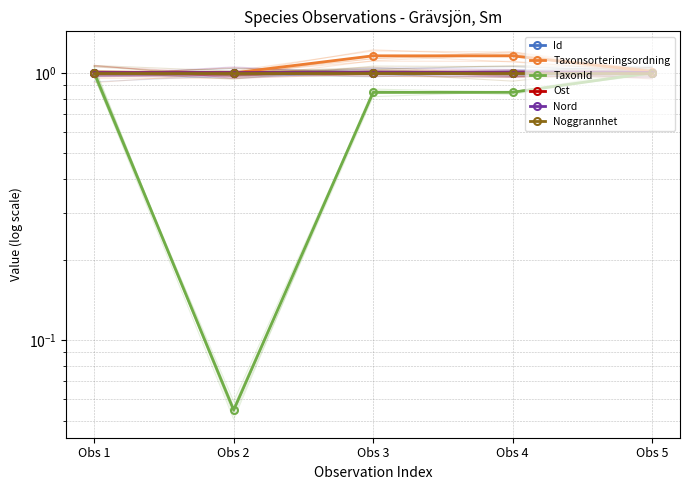

Is the value of Id at Obs 4 greater than the value of Nord at Obs 3?

Yes